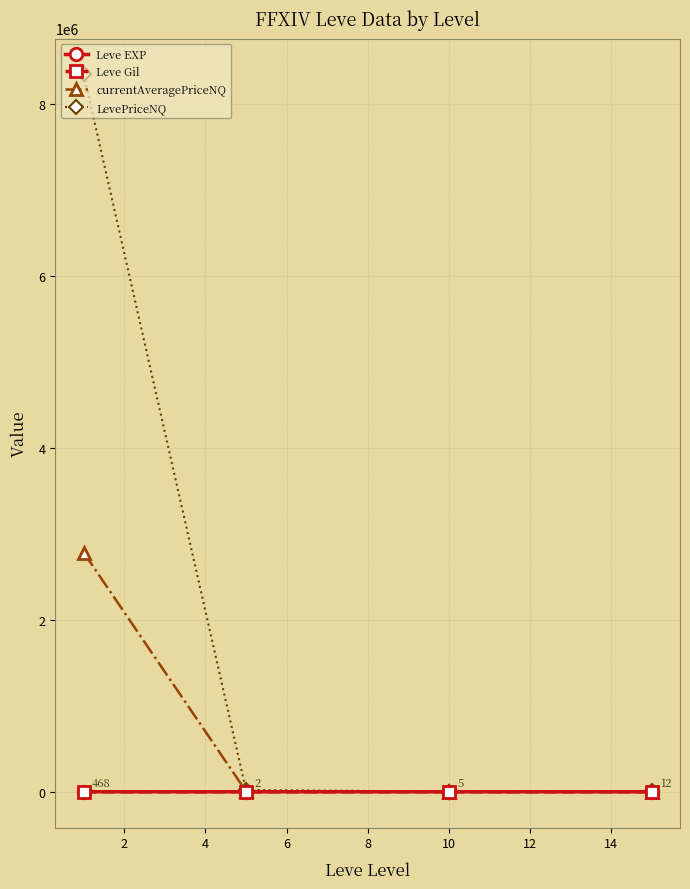

True or false: Leve EXP and LevePriceNQ intersect in this chart.

False